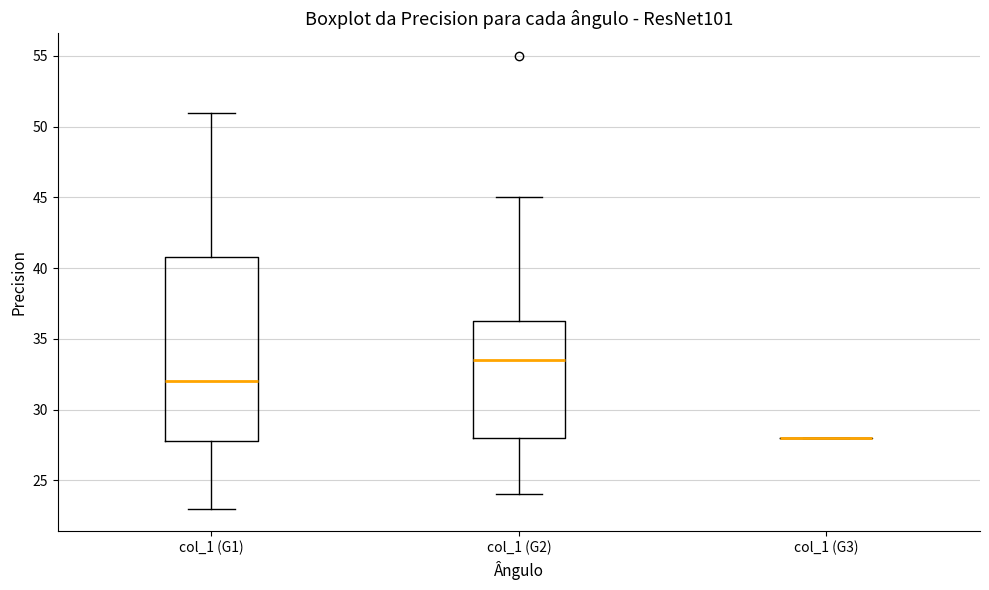

Reading left to right, transcribe this box plot: for each box, give where its median line is, the range the box spans, and where its two whiskers end, as read against the y-axis. The values are not printed on the chart, so give them approximately, as read against the axis.

col_1 (G1): median 32.0, box 28.0 to 41.0, whiskers 23.0 to 51.0
col_1 (G2): median 33.5, box 28.0 to 36.5, whiskers 24.0 to 45.0
col_1 (G3): box collapsed to a line at 28.0, whiskers 28.0 to 28.0